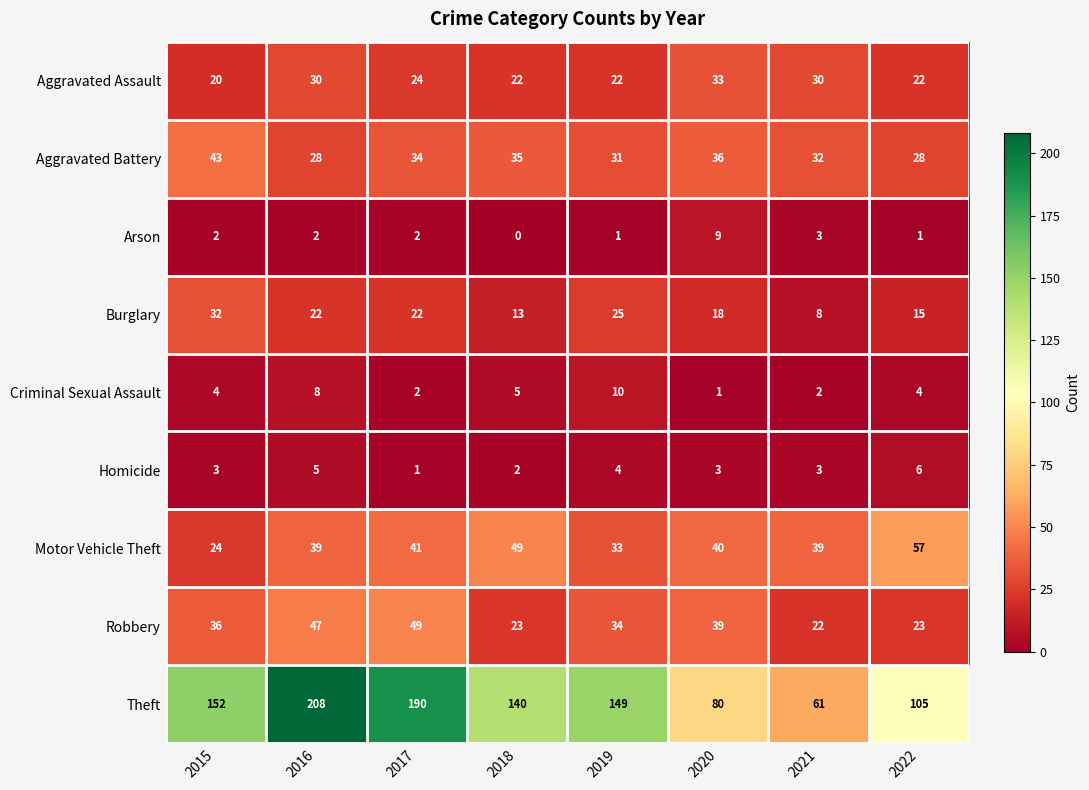

At how many categories does at least one series exceed 24?

8